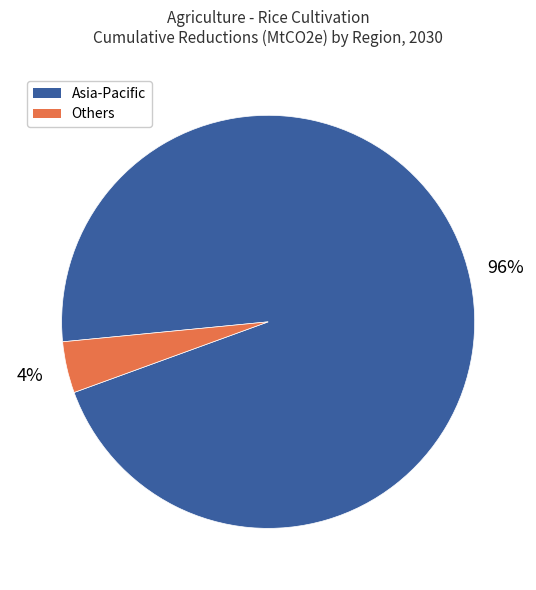

To the nearest percent, what is the average slice percentage?

50%